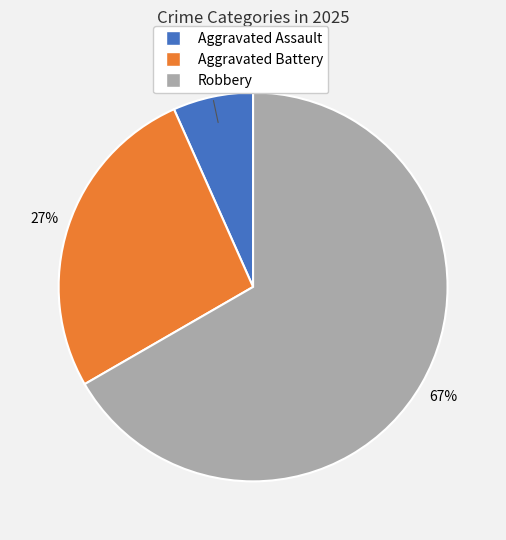

Which slice is the largest?

Robbery